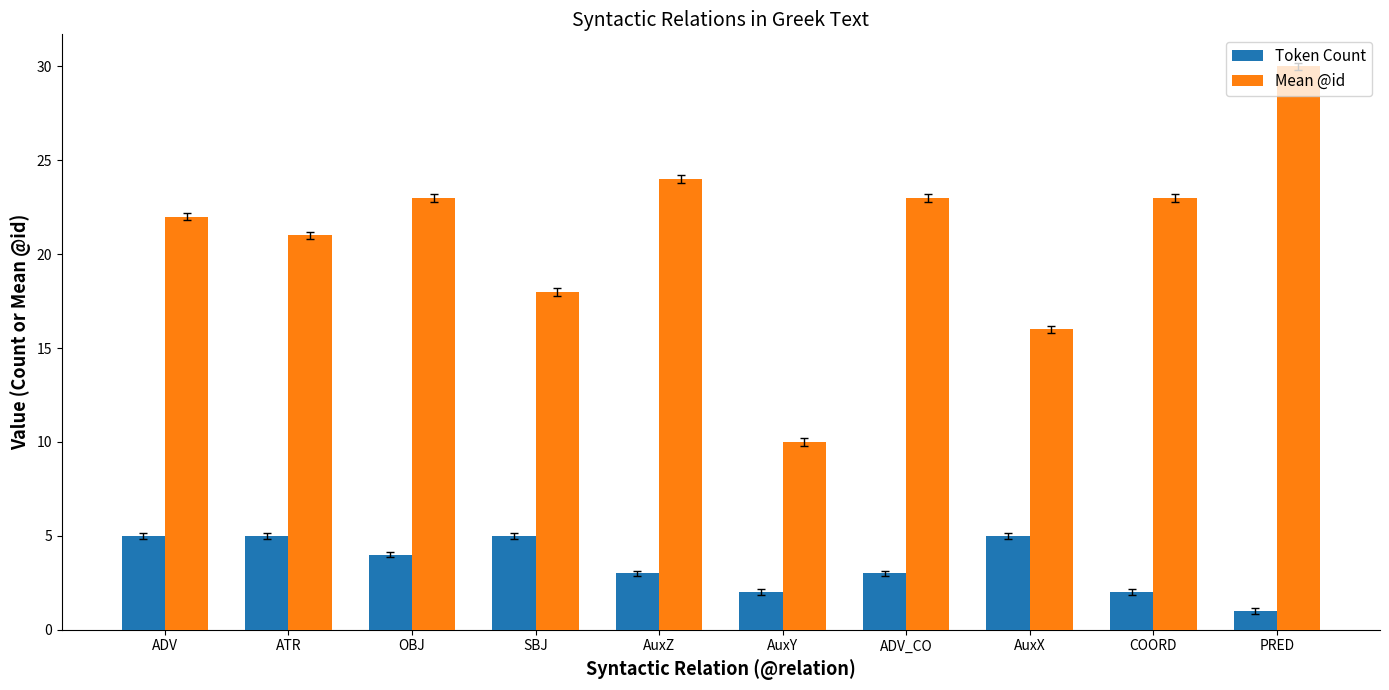

How many Token Count values are between 2 and 5?

9